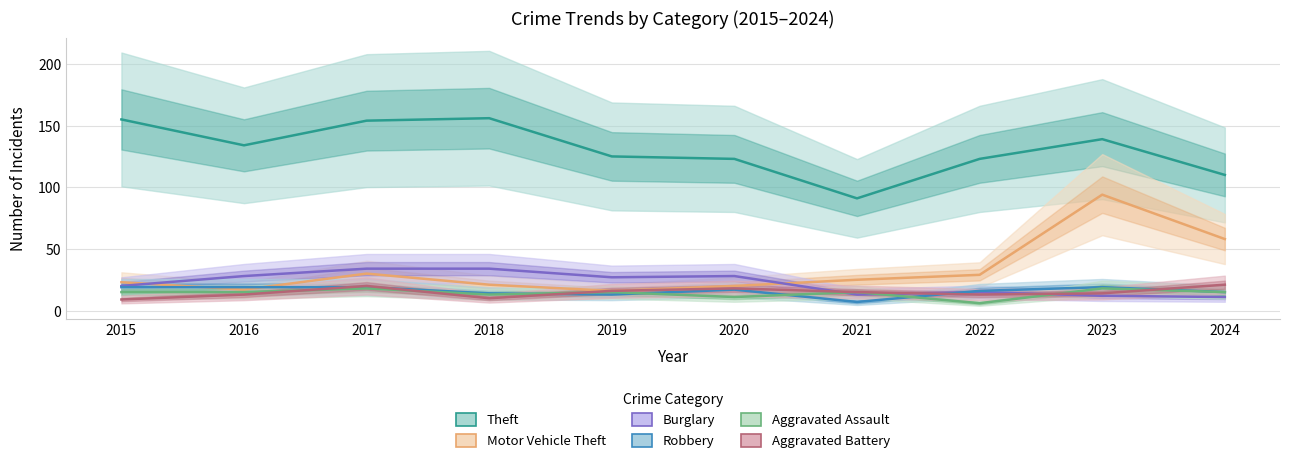

True or false: Aggravated Battery and Robbery intersect in this chart.

True